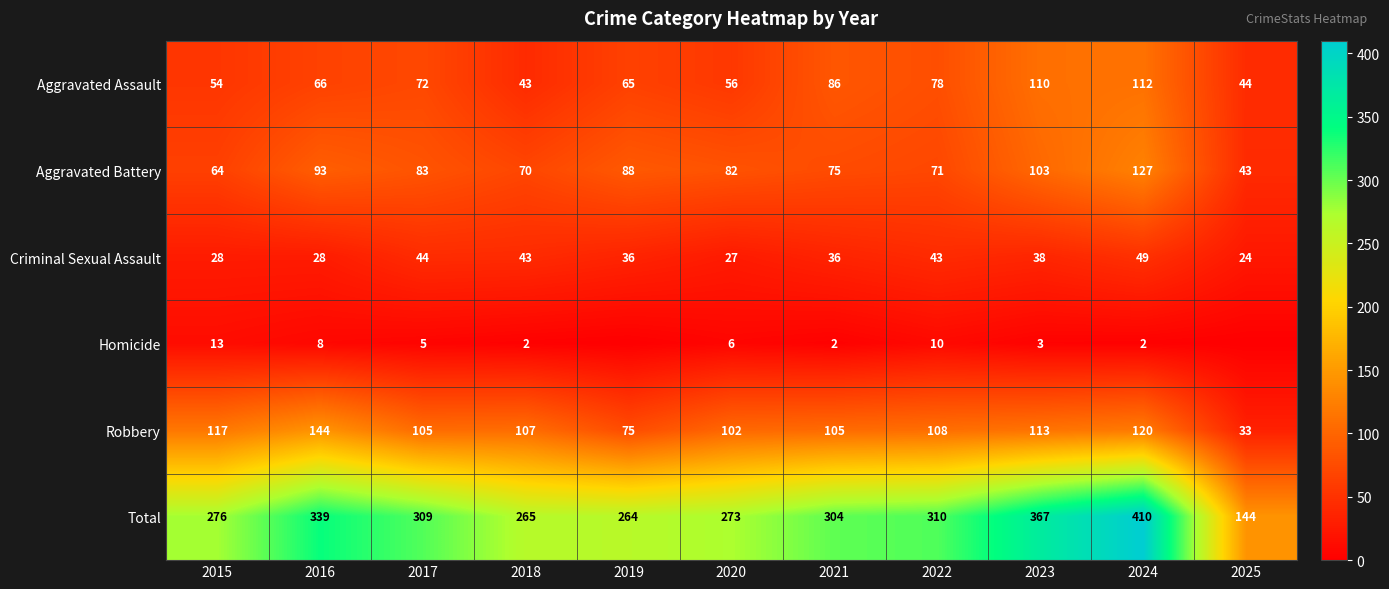

At which label does Criminal Sexual Assault first exceed 36?

2017